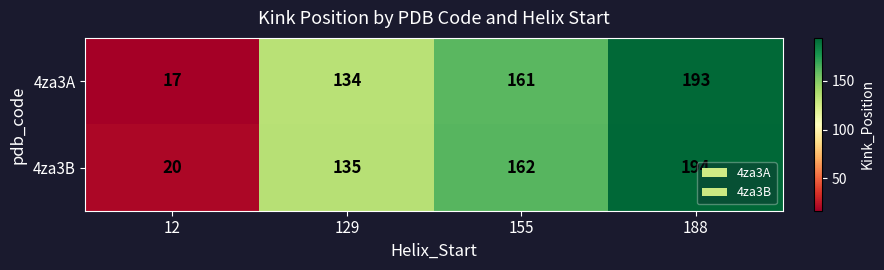

What is the difference between the 4za3B values at 12 and 129?

115